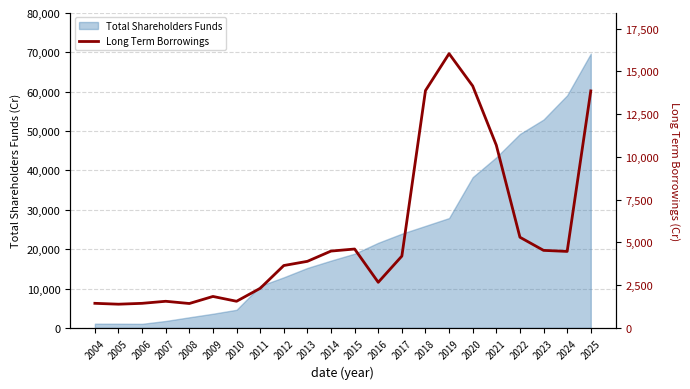

How many categories are shown in the chart?

22